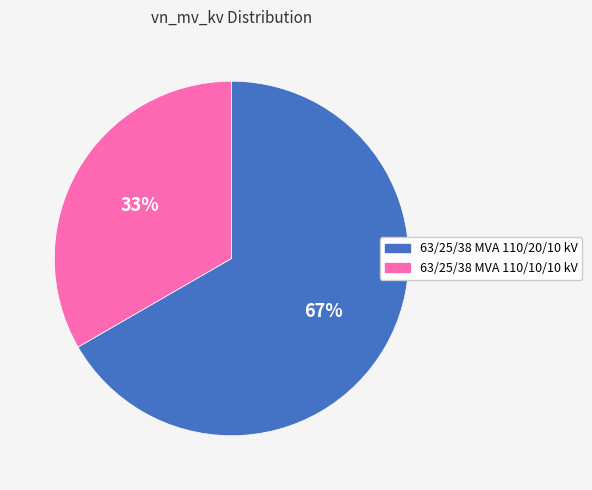

Approximately how many times larger is the value at 63/25/38 MVA 110/20/10 kV compared to 63/25/38 MVA 110/10/10 kV?

2.0